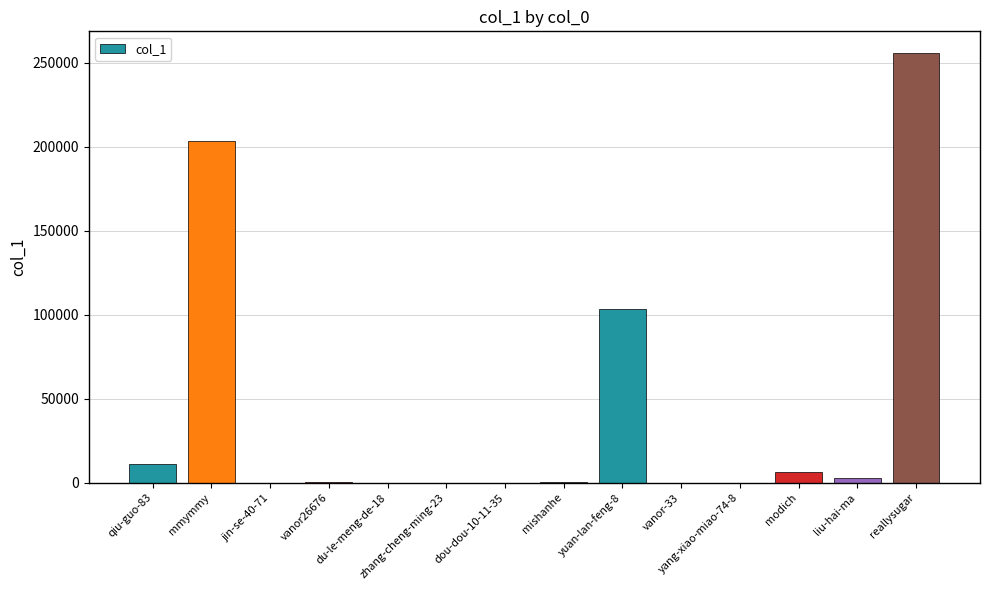

The value at reallysugar is 129563. True or false?

False